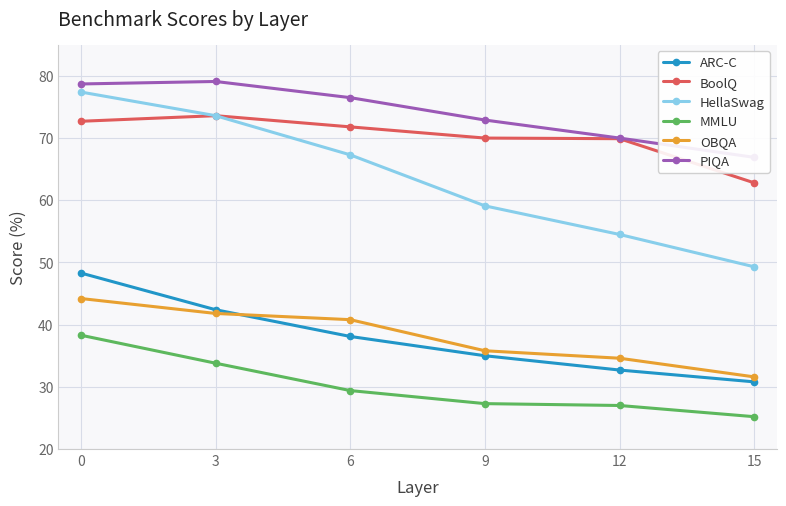

Reading left to right, transcribe all the data shown in this chart.

ARC-C: 48.3	42.4	38.1	35.0	32.7	30.8
BoolQ: 72.7	73.6	71.8	70.0	69.9	62.8
HellaSwag: 77.4	73.6	67.3	59.1	54.5	49.3
MMLU: 38.3	33.8	29.4	27.3	27.0	25.2
OBQA: 44.2	41.8	40.8	35.8	34.6	31.6
PIQA: 78.7	79.1	76.5	72.9	70.0	66.9